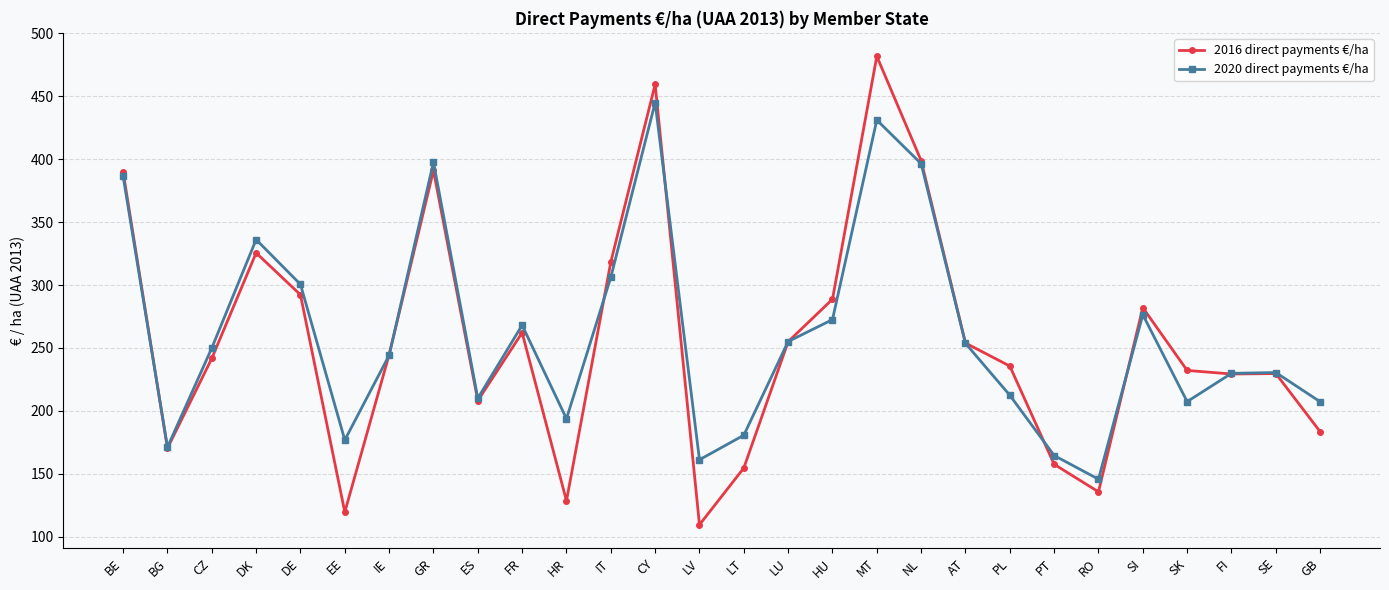

Which series has the largest total across all categories?

2020 direct payments €/ha